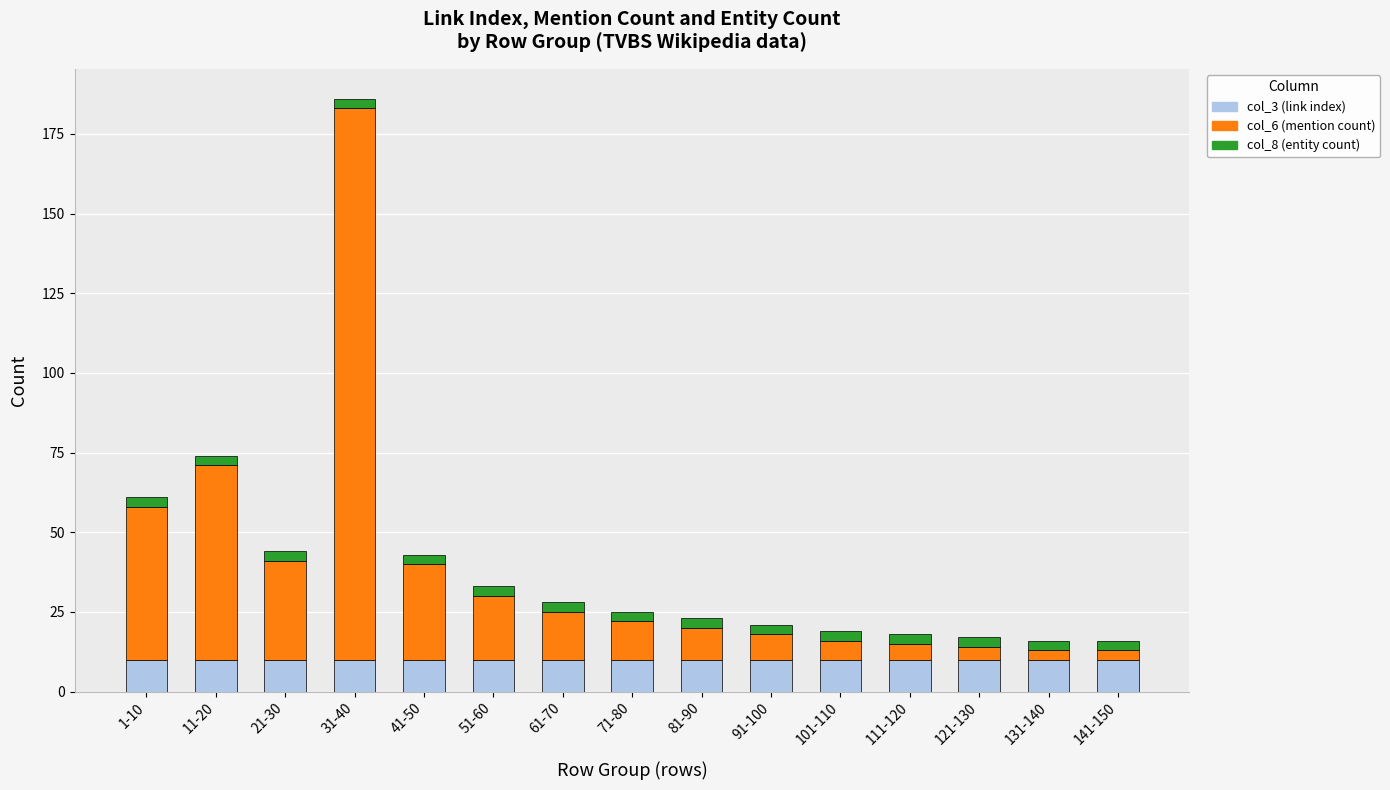

Is it true that col_3 (link index) equals 10 at 91-100?

True